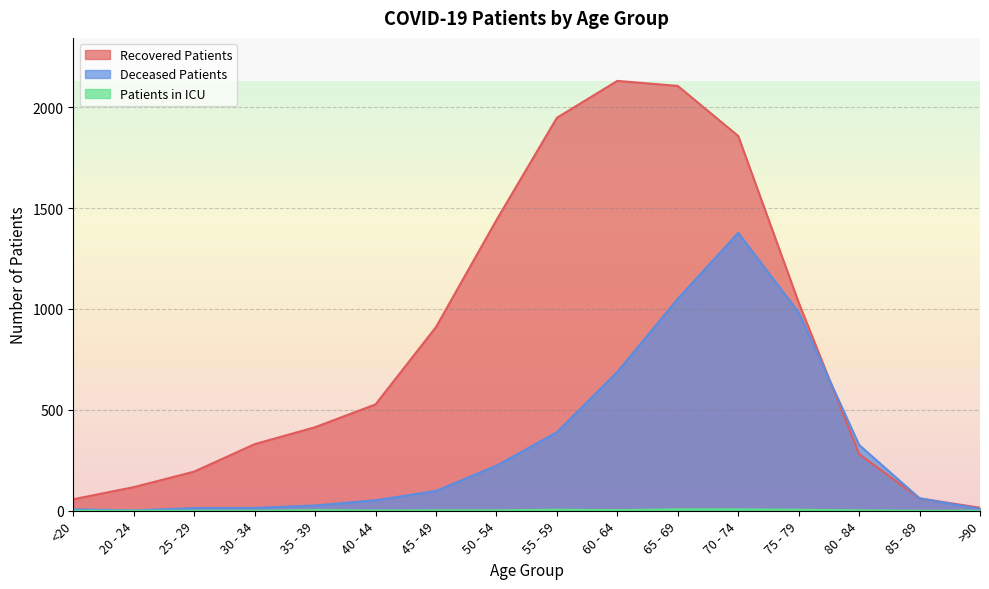

At 70 - 74, list the series in order from smallest to largest.

patients_in_icu, deceased_patients, recovered_patients